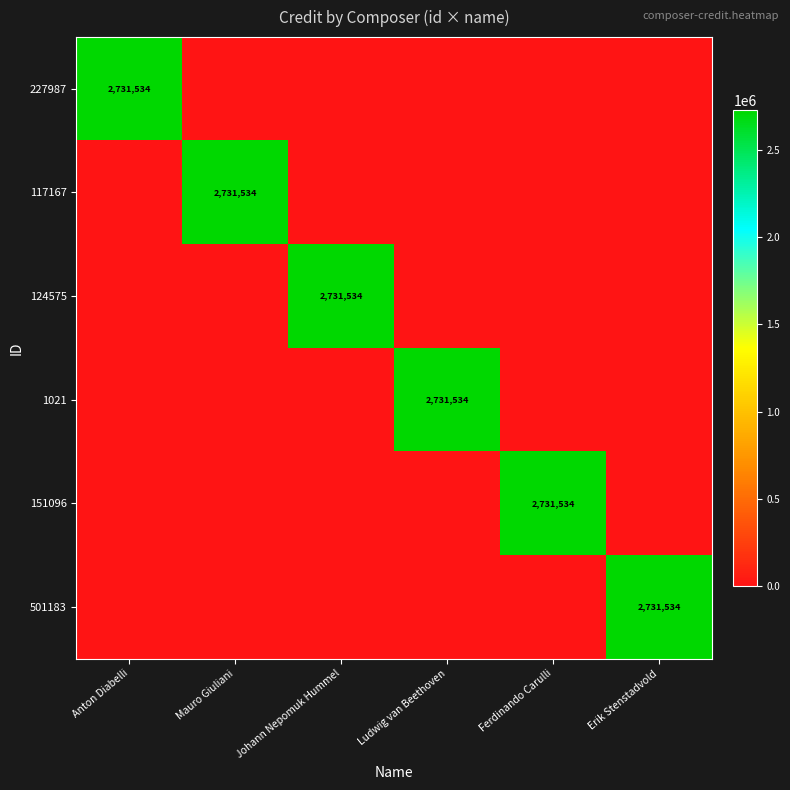

How many data points does each series have?

6